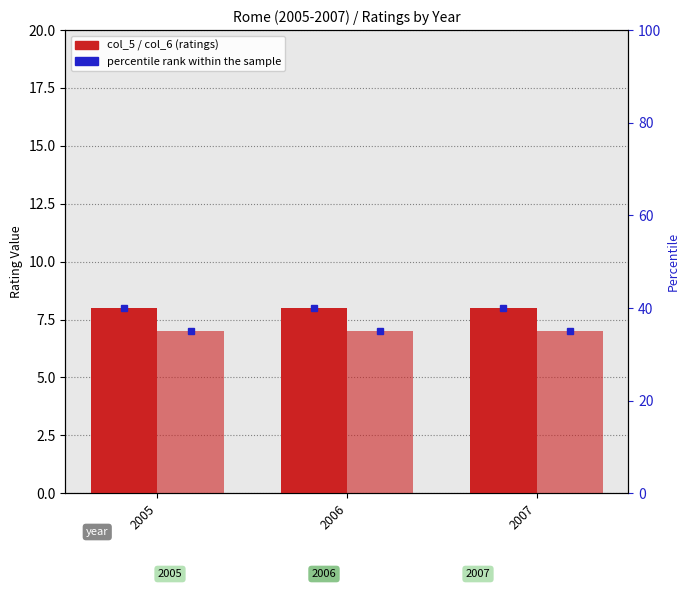

The col_6 (votes) series shows 3 at 2005. True or false?

False